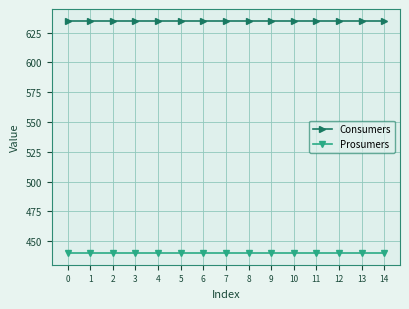

What is the spread (max minus min) of values at 2?

195